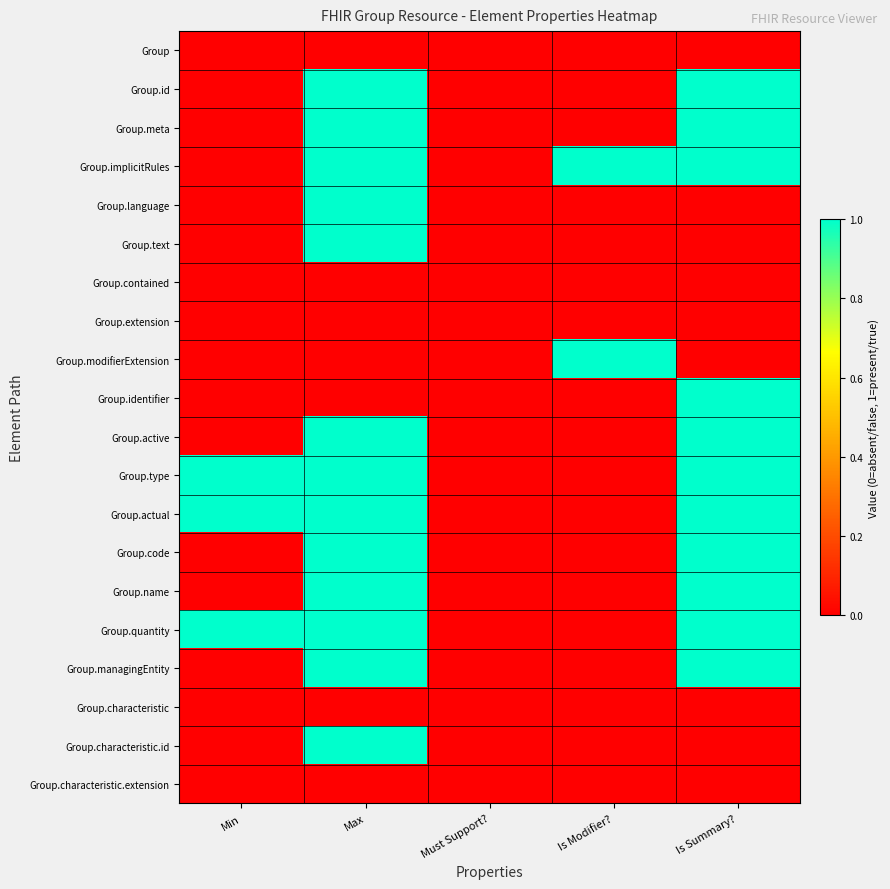

At how many categories does at least one series exceed 0?

4